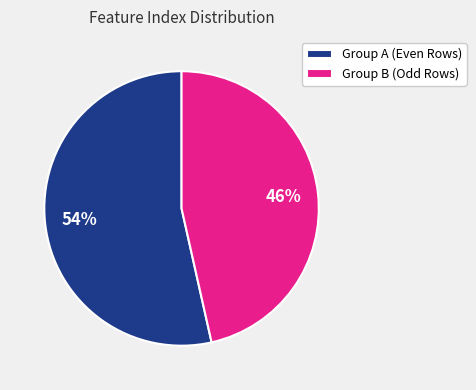

Which slice is the smallest?

Group B (Odd Rows)